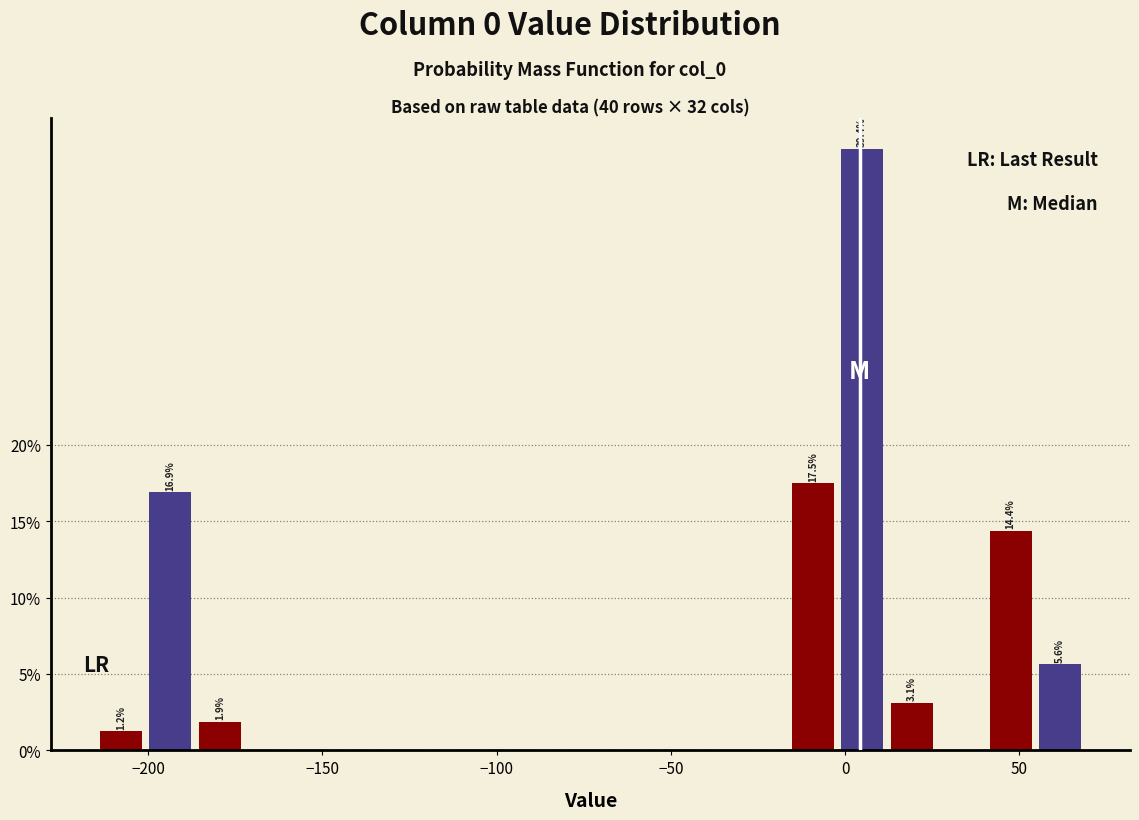

Read against the x-axis, roughly where is the centre of the tallest bar?

5